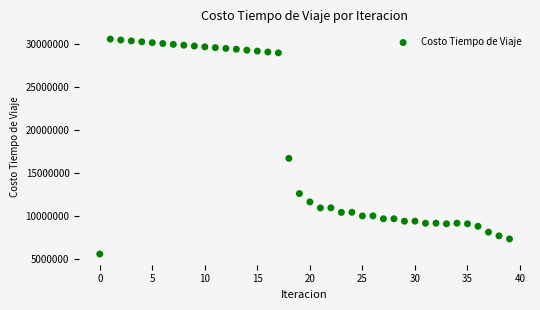

What Y value in the scatter plot is closest to 18087367?

16712702.6